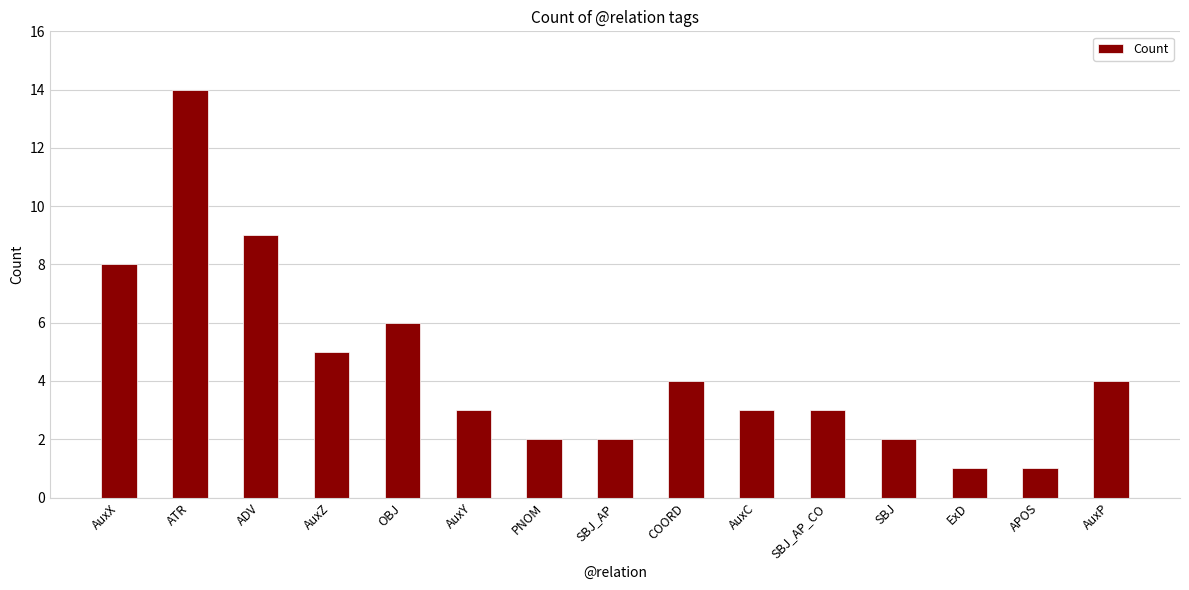

What is the difference between the second highest and minimum values?

8